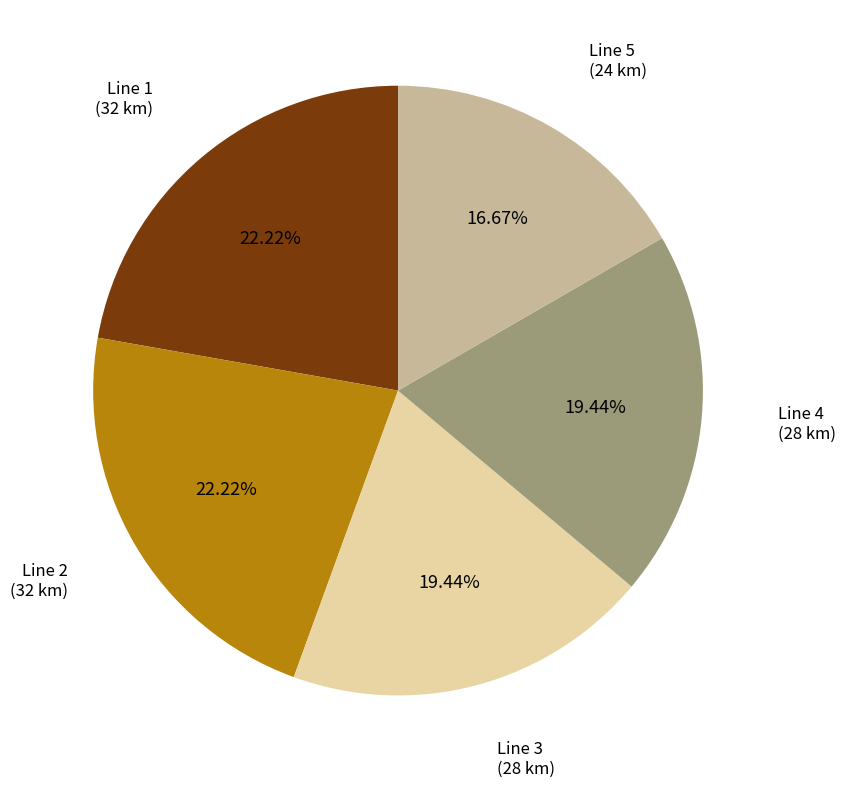

Does any single category account for the majority?

No